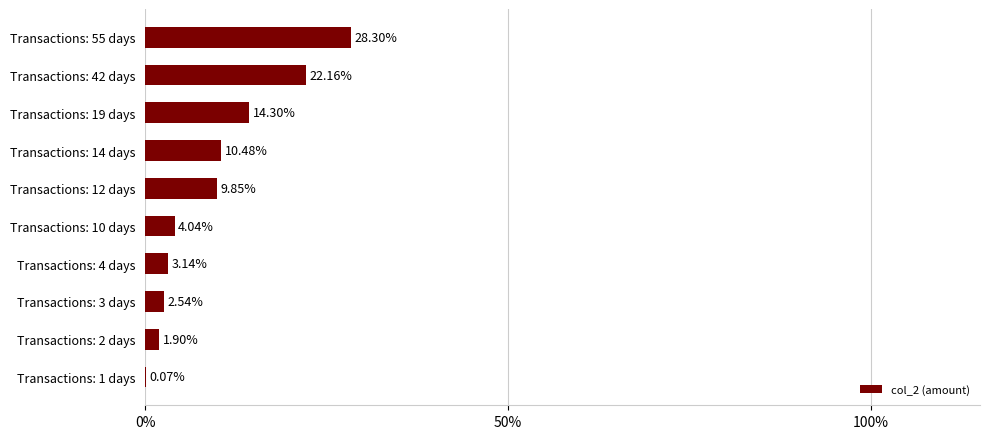

What is the average value?

9.7